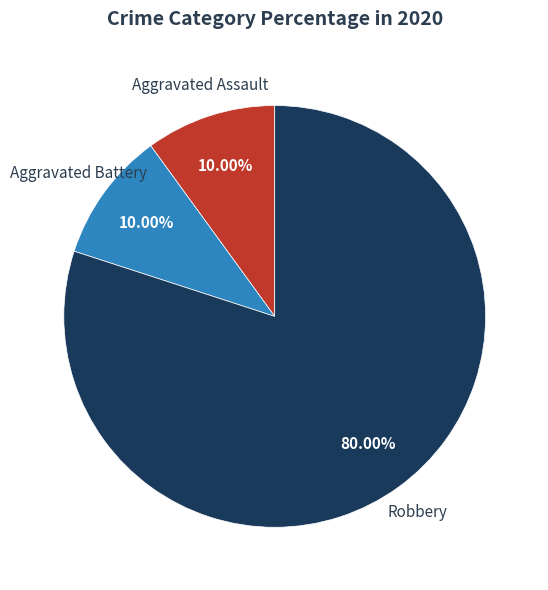

Is there any slice that represents more than half of the pie?

Yes